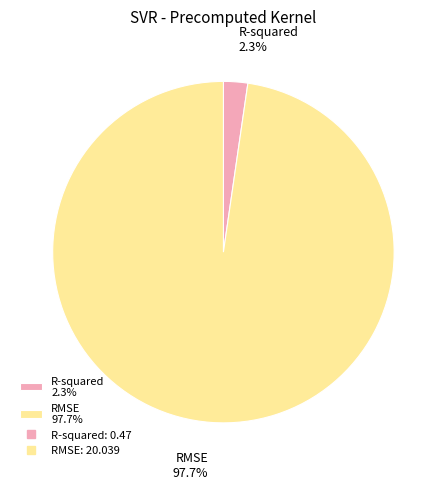

Do R-squared and RMSE together represent more than half of the pie?

Yes